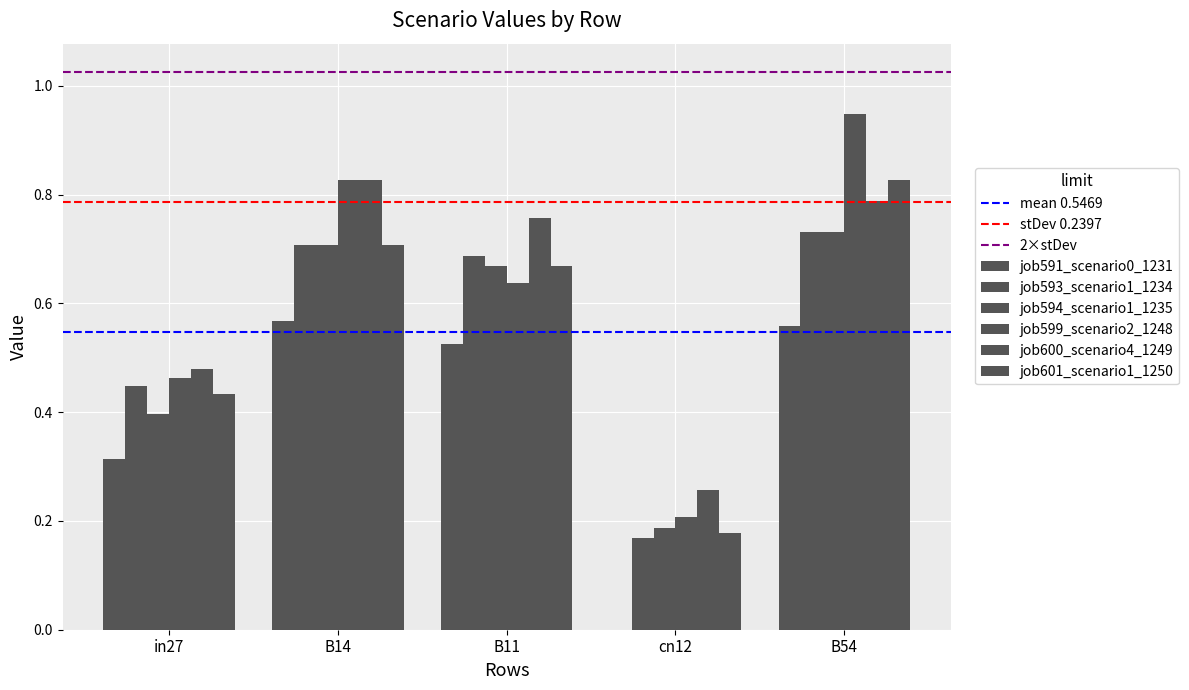

Does the chart contain stacked bars?

No